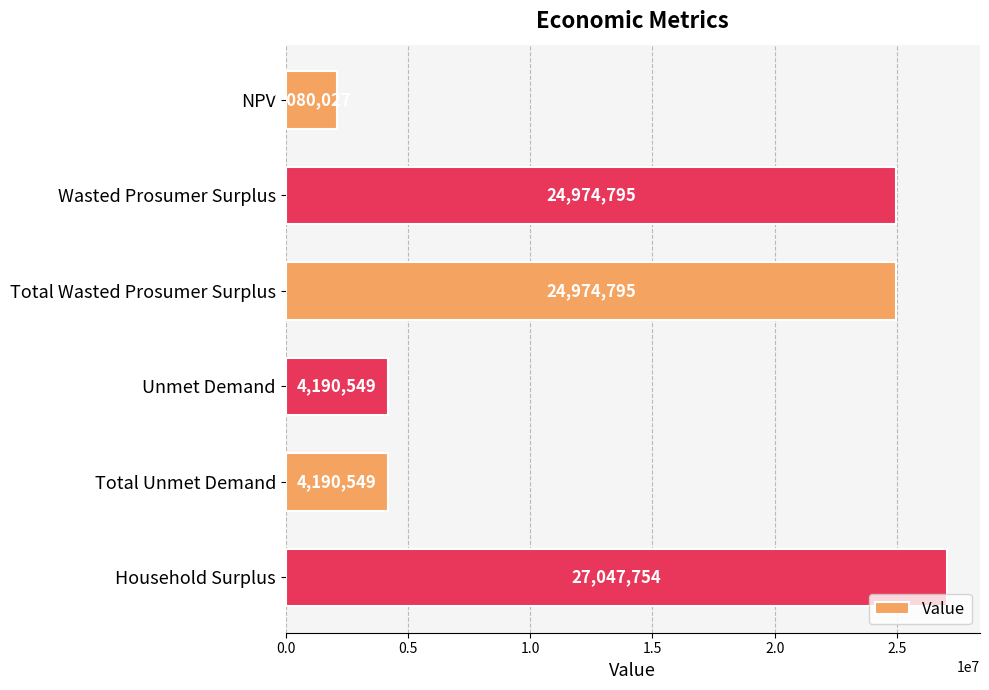

What position from the bottom is Wasted Prosumer Surplus?

5